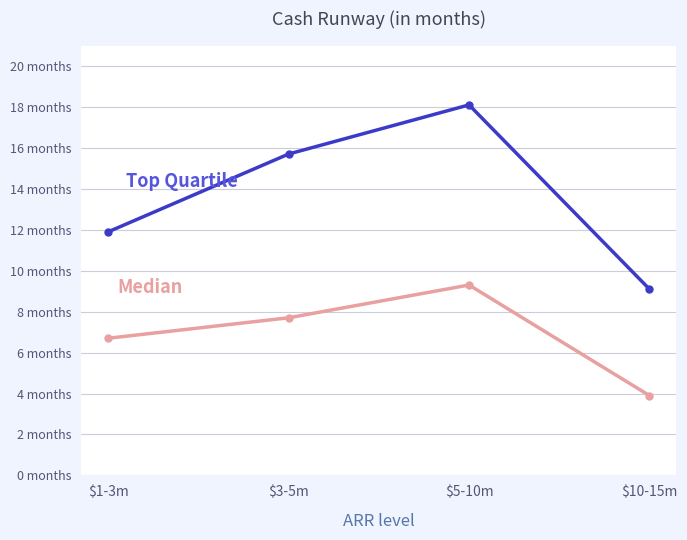

Is this an area chart (filled region under the line)?

No